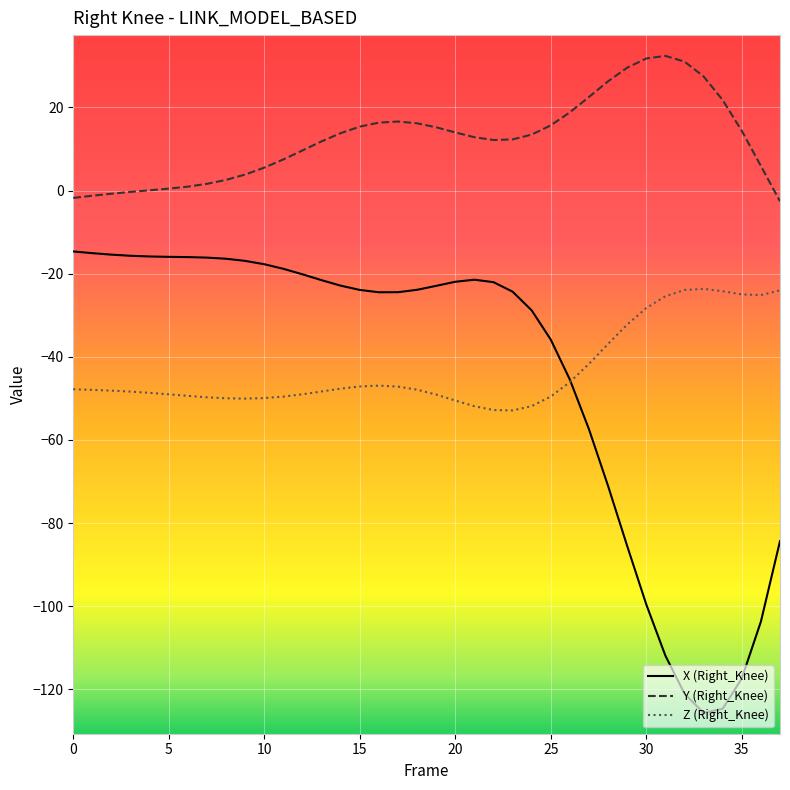

Which series changed the most between 16 and 18?

Z